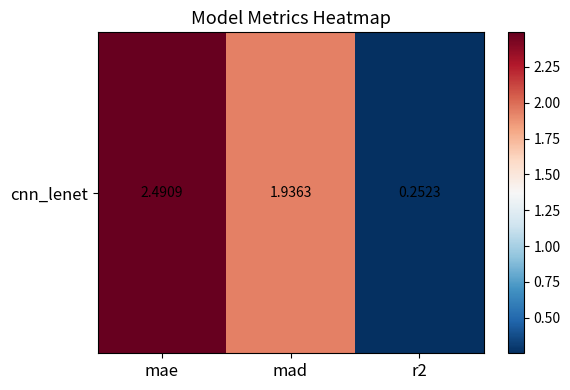

Which has a higher value, r2 or mae?

mae